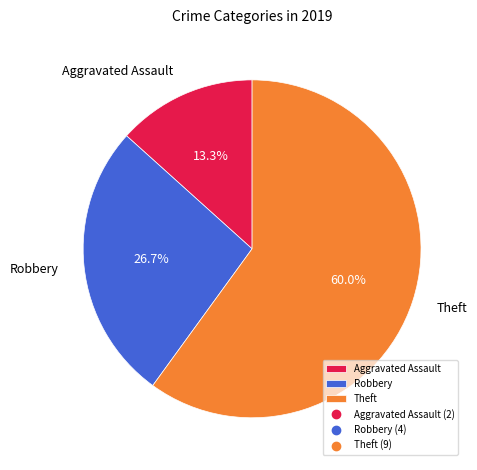

Which has a higher value, Aggravated Assault or Theft?

Theft